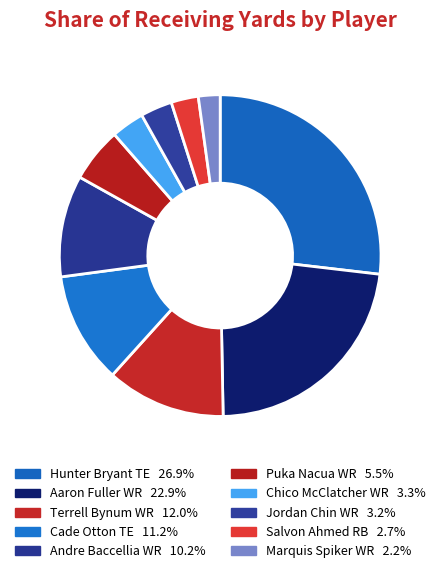

What is the largest slice in the pie chart?

Hunter Bryant TE